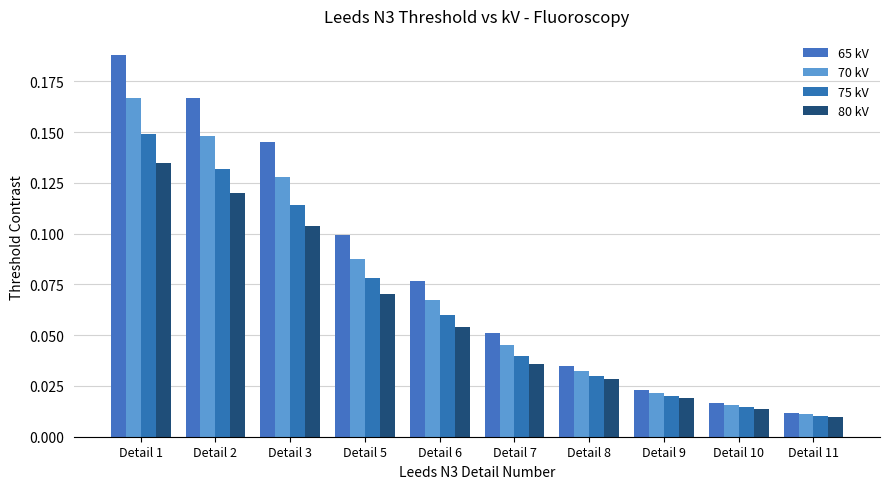

What is the value of the 65 kV bar at the 5th from the left?

0.1